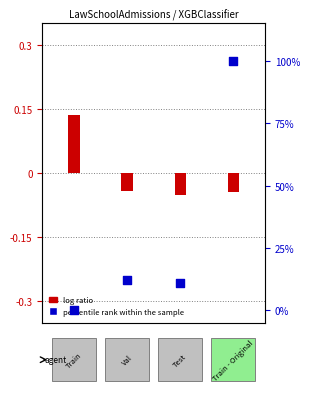

Which has a higher value, 2 or 0?

2